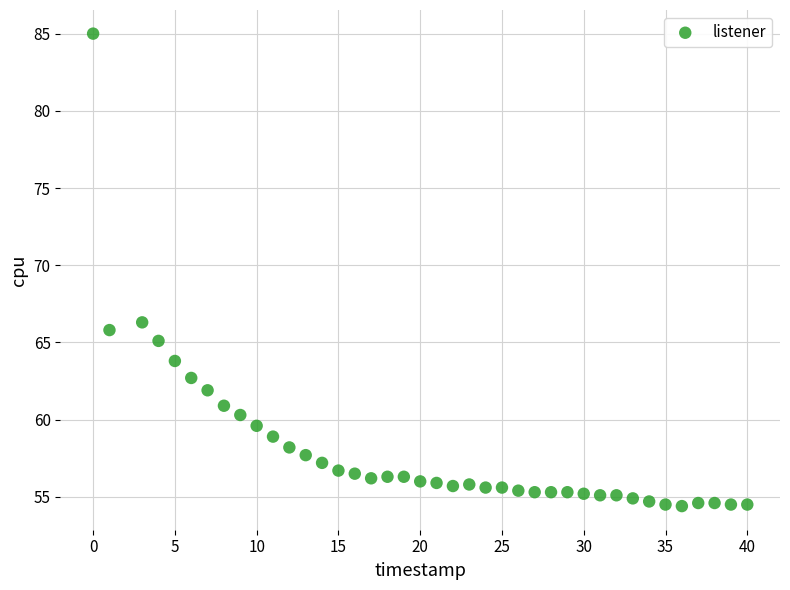

What Y value in the scatter plot is closest to 69?

66.3